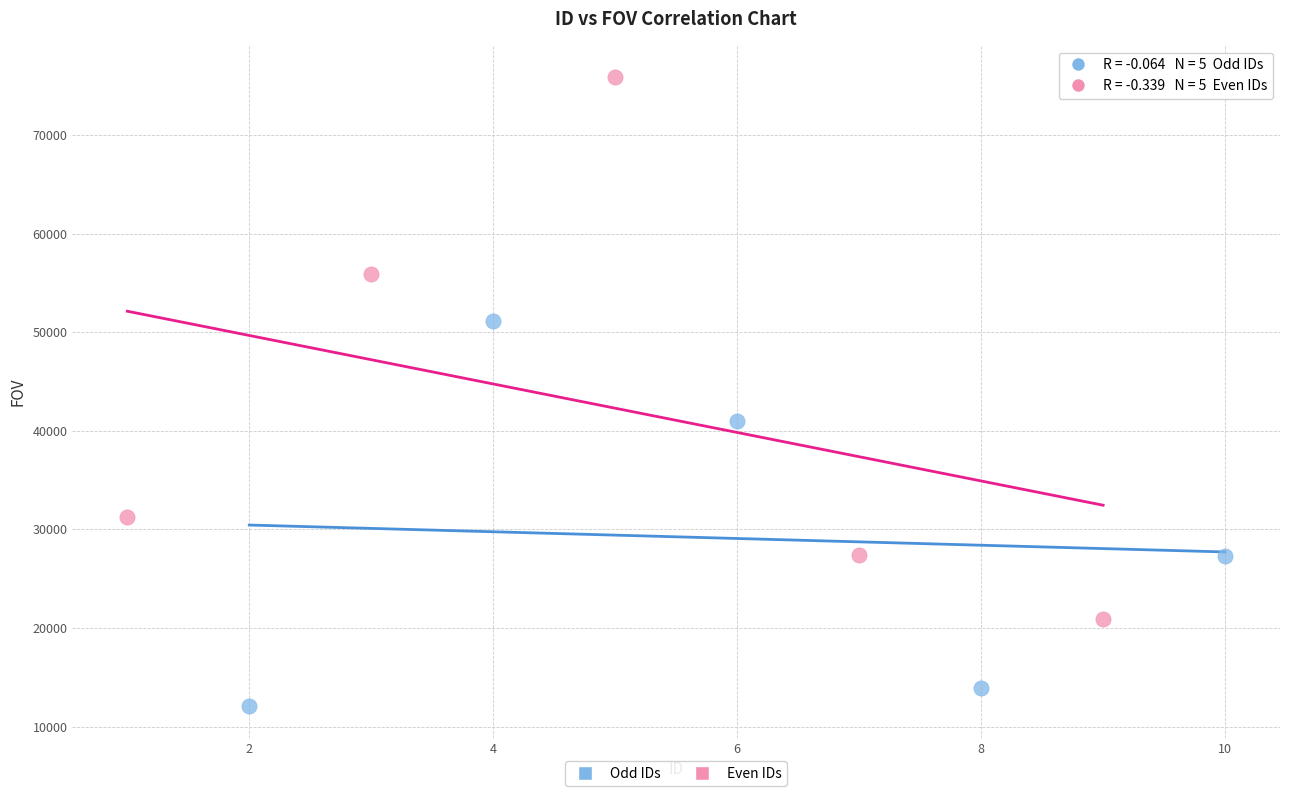

Which series reaches the maximum Y coordinate?

Even IDs